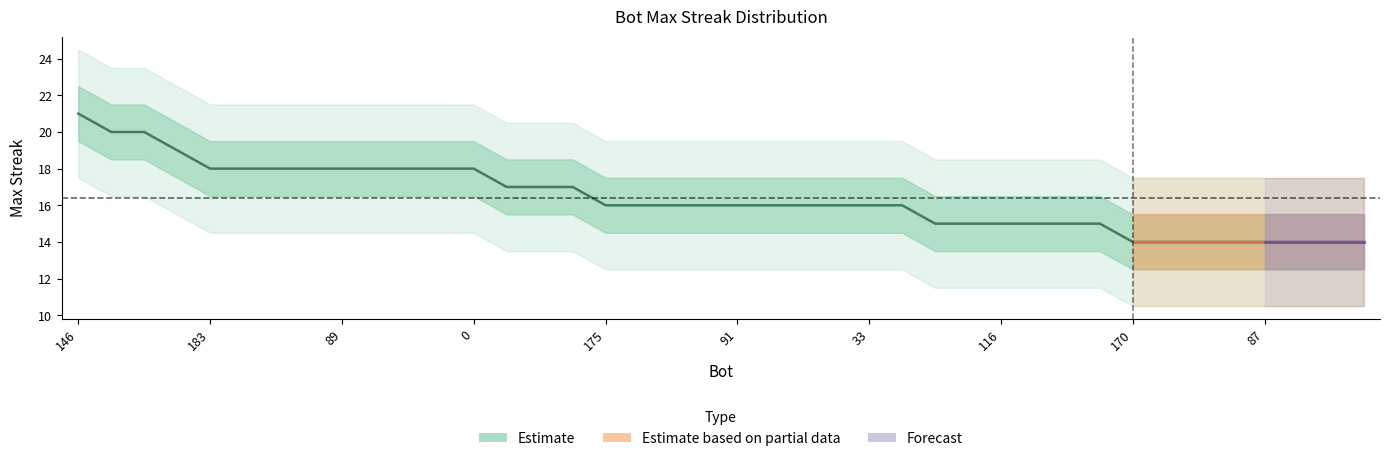

What is the average value?

16